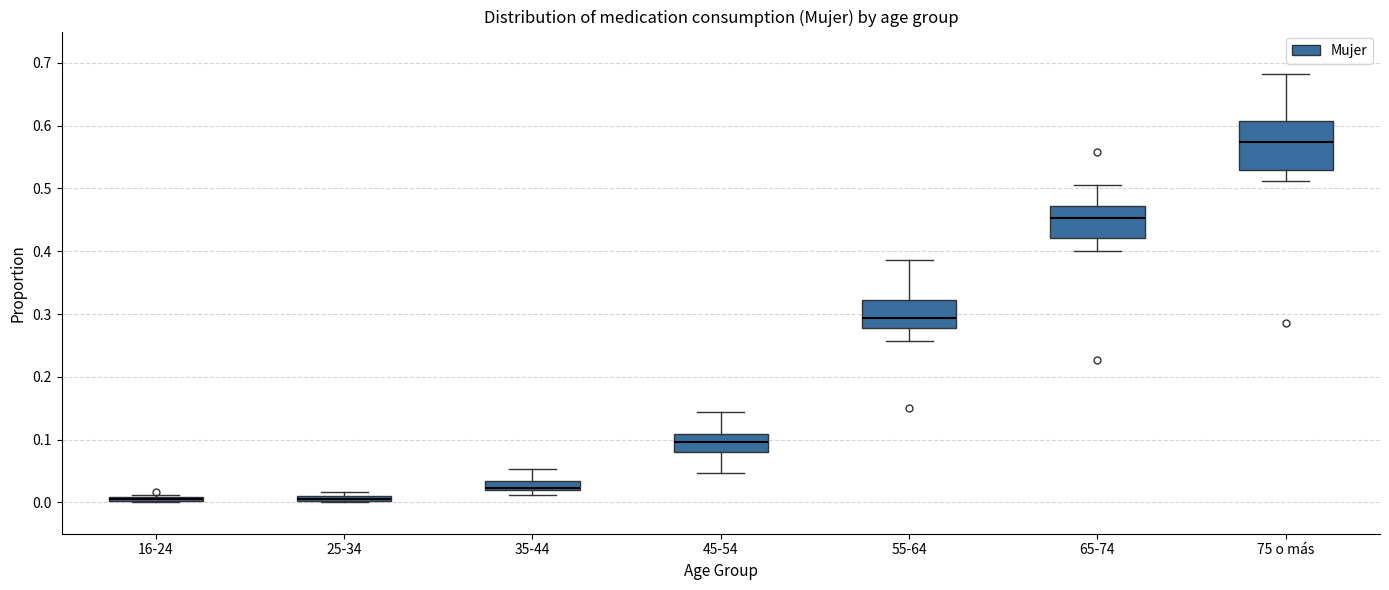

Where does the median line of the box for 75 o más sit on the y-axis? The values are not printed on the chart, so give them approximately, as read against the axis.

0.57